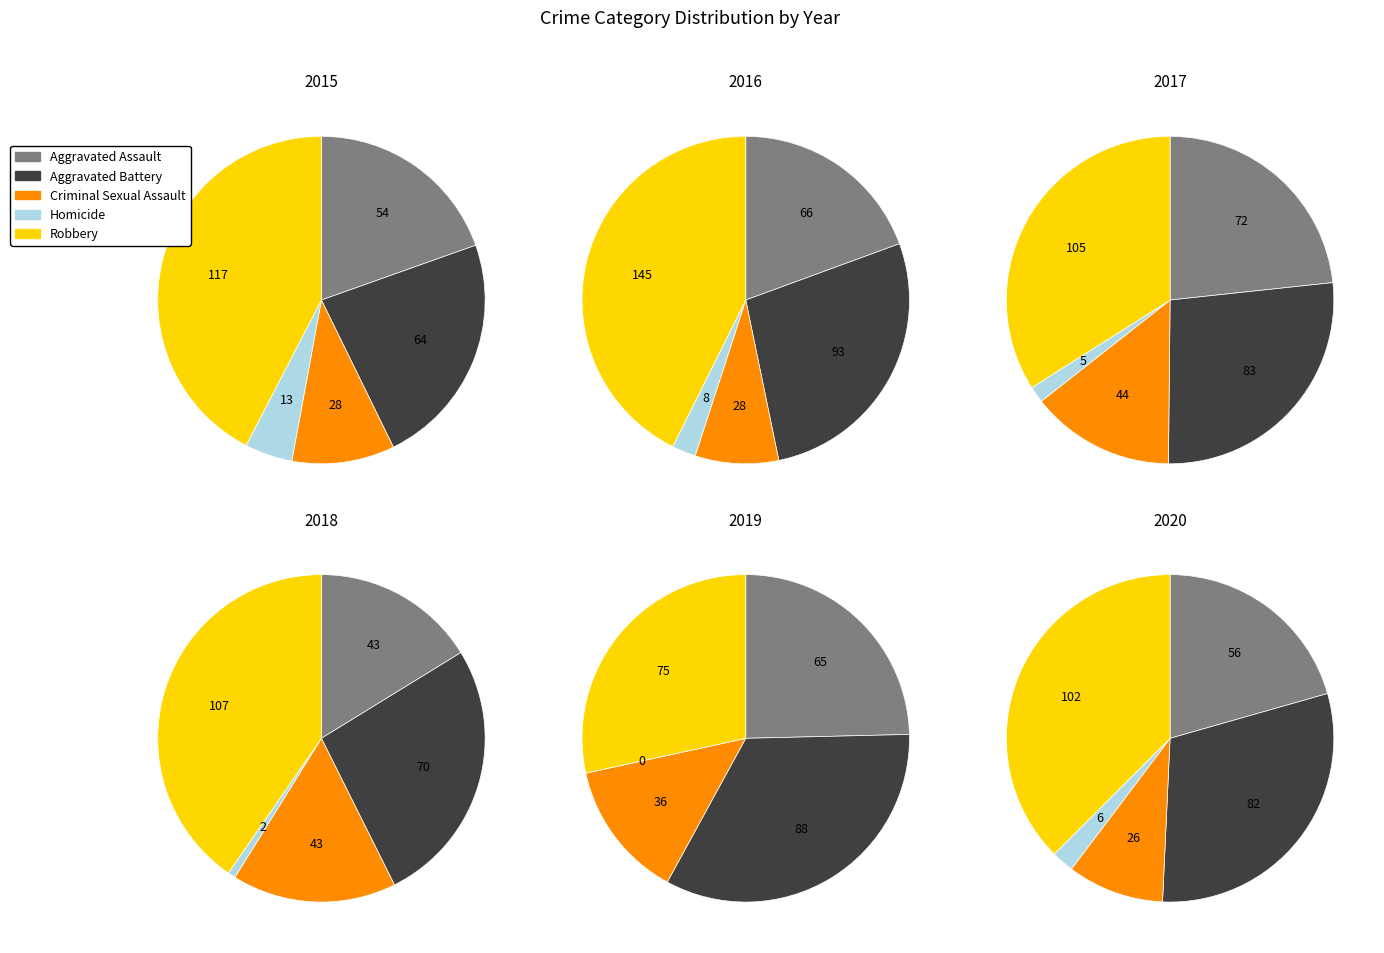

Rank the categories by 2015 value from highest to lowest.

Robbery, Aggravated Battery, Aggravated Assault, Criminal Sexual Assault, Homicide